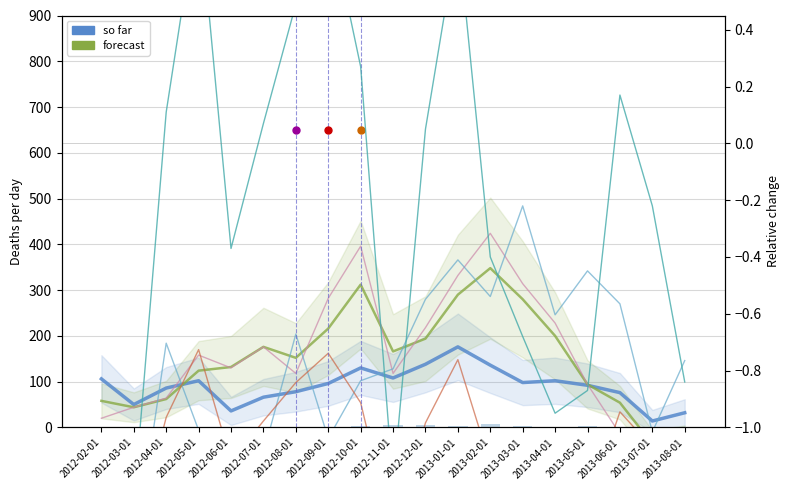

How many distinct data groups are displayed?

2